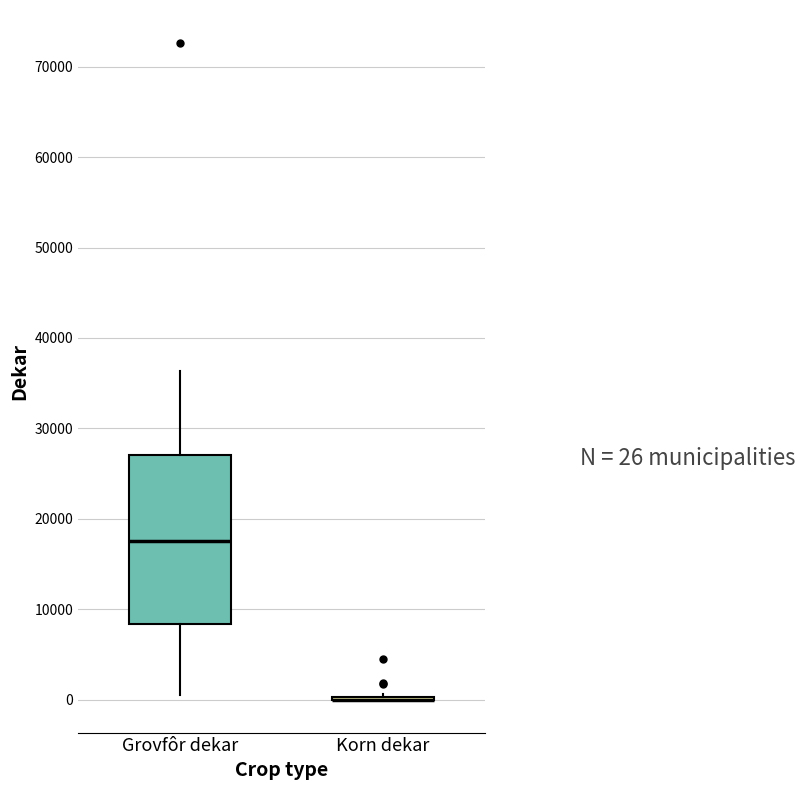

Comparing the boxes themselves (not the whiskers), which one is the tallest?

Grovfôr dekar